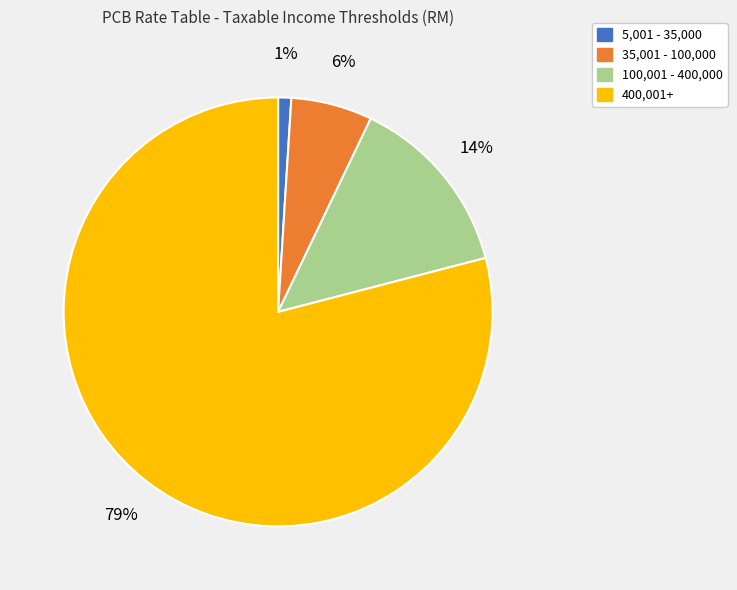

To the nearest percent, what is the difference between the 35,001 - 100,000 and 5,001 - 35,000 slice percentages?

5%